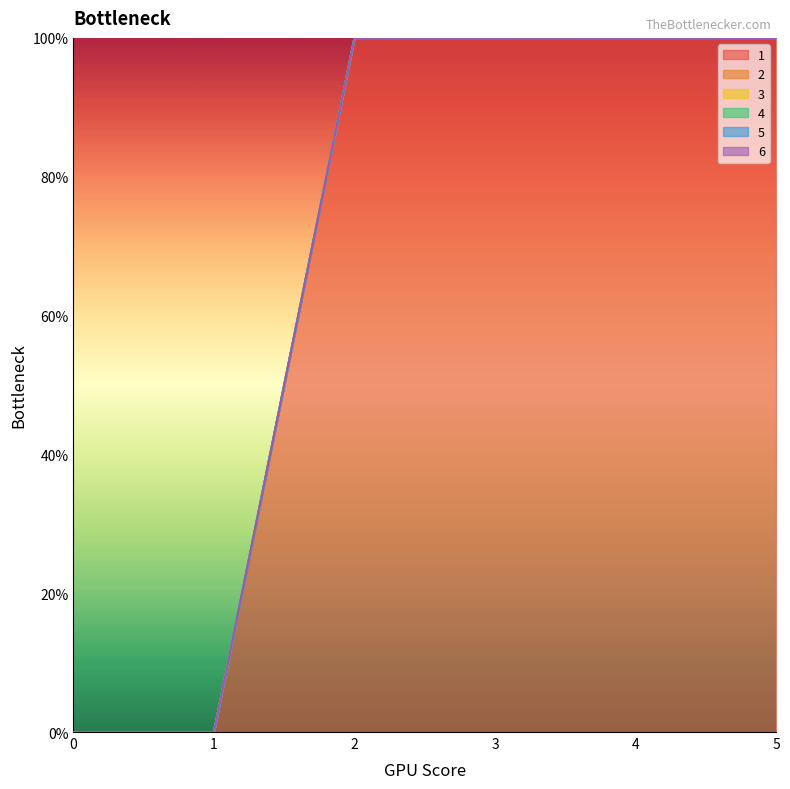

Reading left to right, list all the values displayed in this chart.

1: 0	0	1	1	1	1
2: 0	0	0	0	0	0
3: 0	0	0	0	0	0
4: 0	0	0	0	0	0
5: 0	0	0	0	0	0
6: 0	0	0	0	0	0